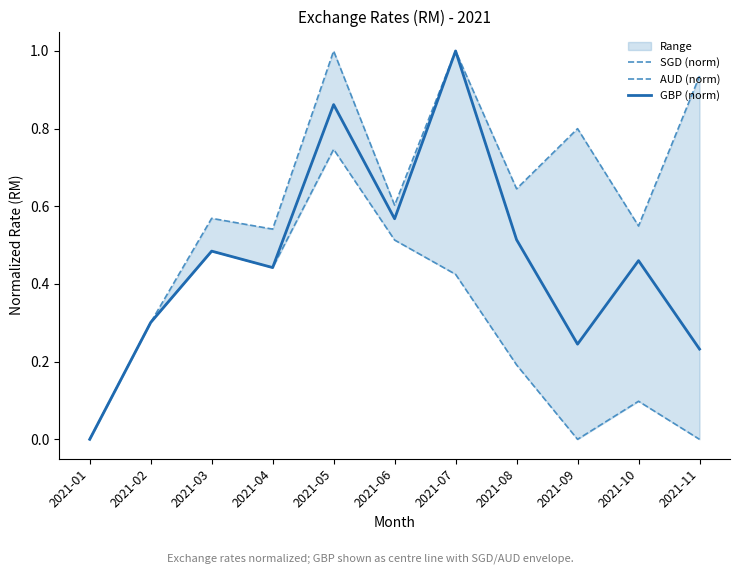

Which series changed the most between 2021-02 and 2021-11?

SGD (norm)